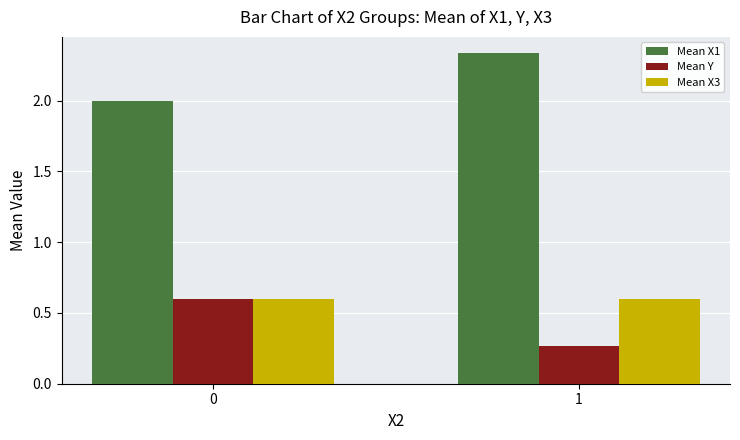

How many bars are there in each group?

3